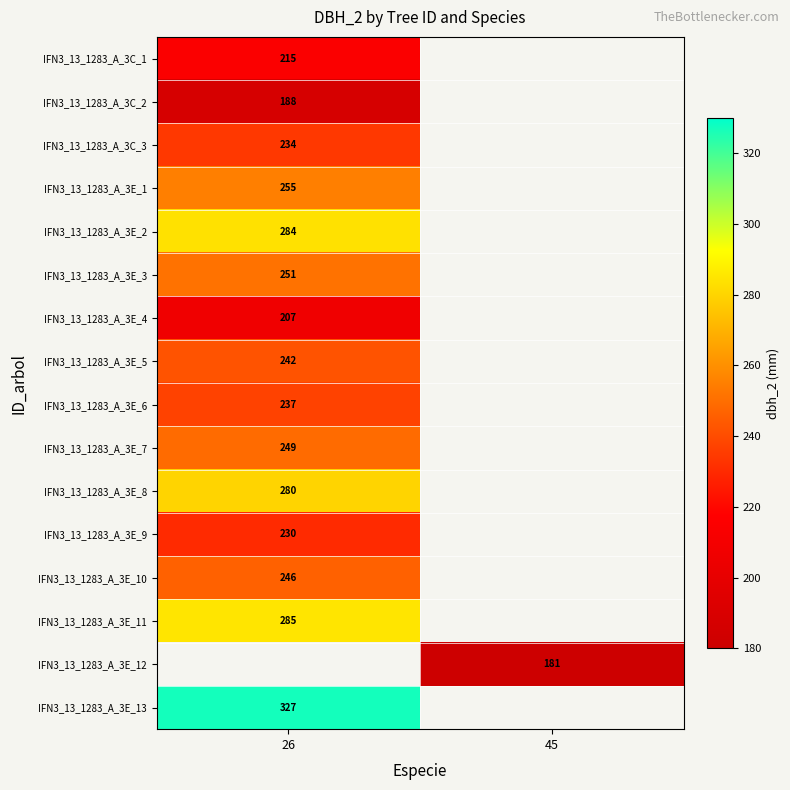

Between 45 and 26, which is larger?

26